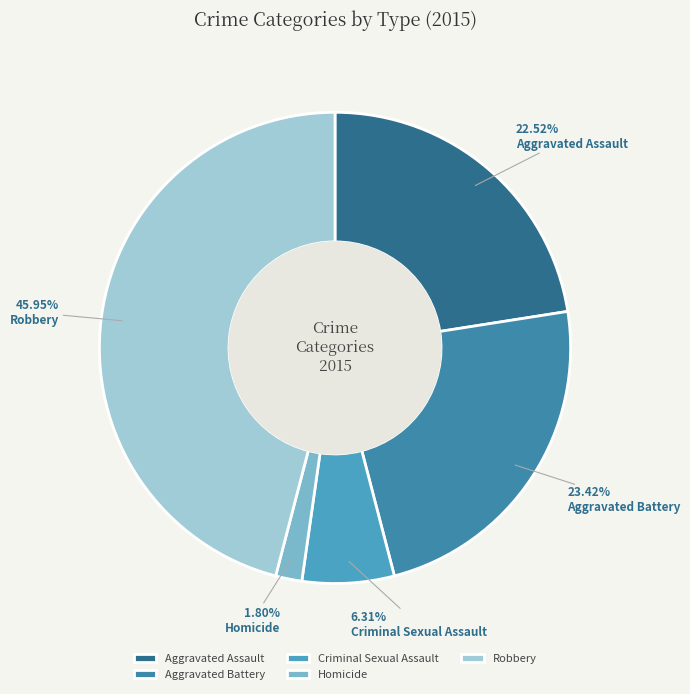

Rank the categories by value from highest to lowest.

Robbery, Aggravated Battery, Aggravated Assault, Criminal Sexual Assault, Homicide